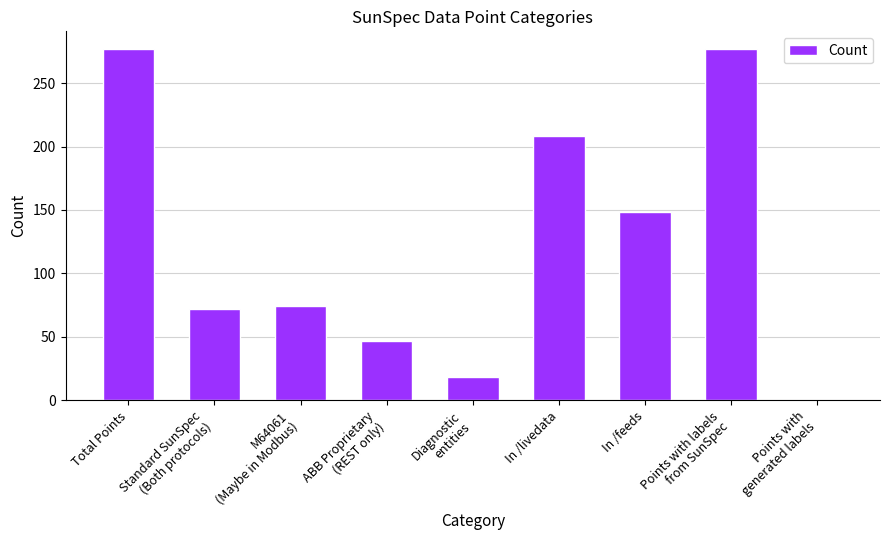

Between M64061
(Maybe in Modbus) and Total Points, which is larger?

Total Points